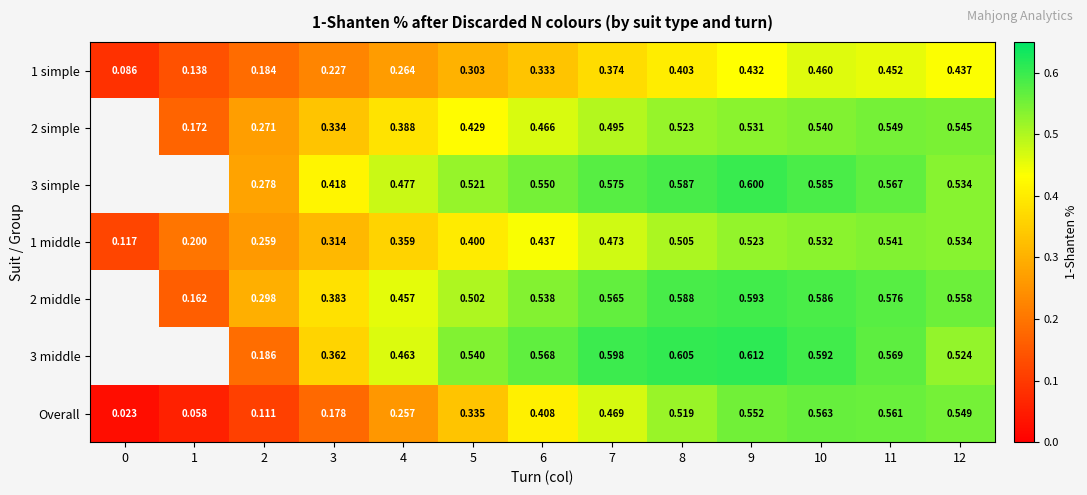

At how many categories does at least one series exceed 0?

13